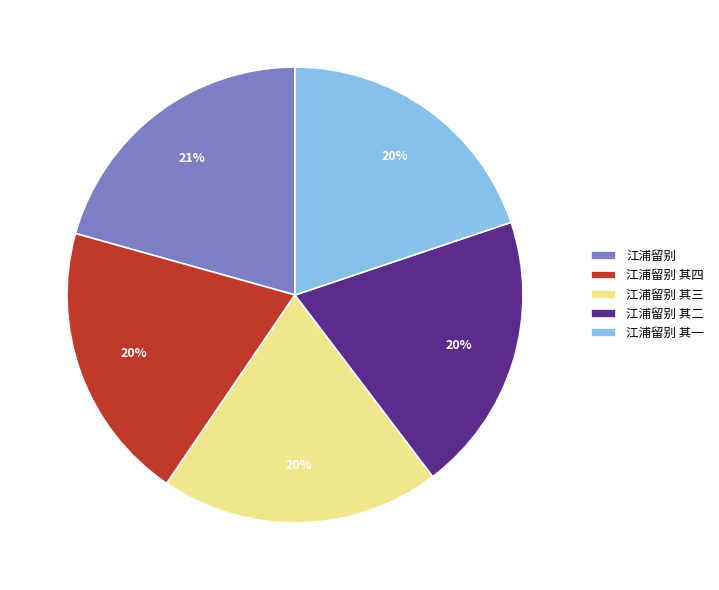

Is the sum of 江浦留别 其二 and 江浦留别 其三 greater than half?

No